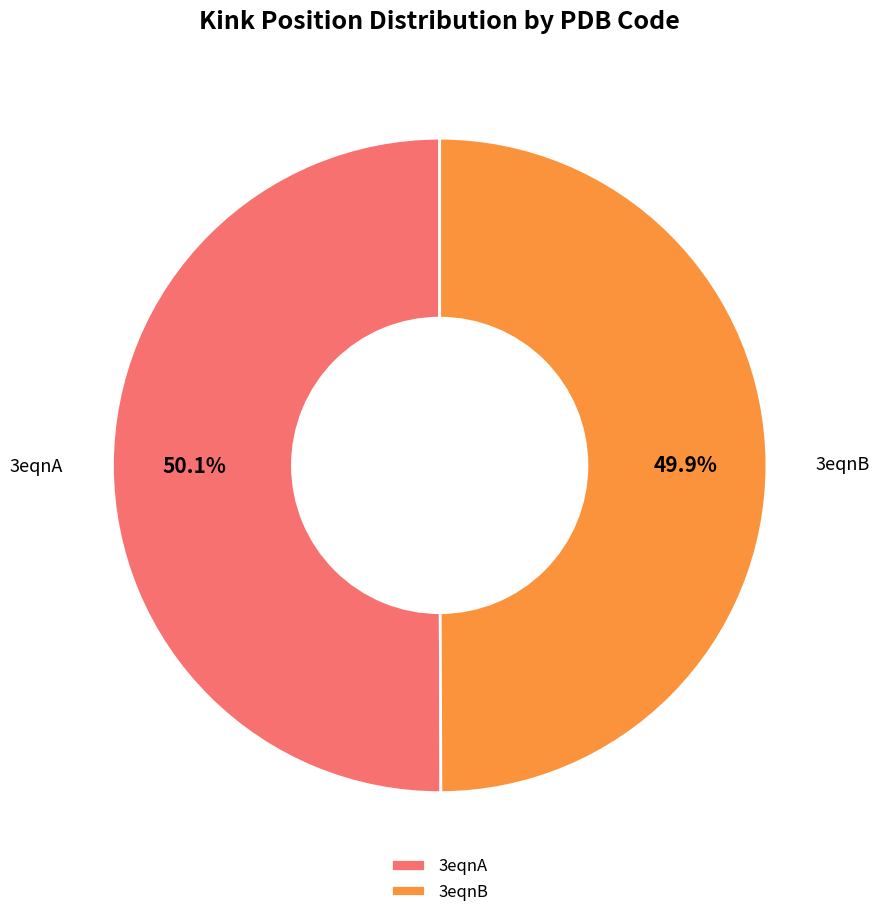

To the nearest percent, what is the average slice percentage?

50%